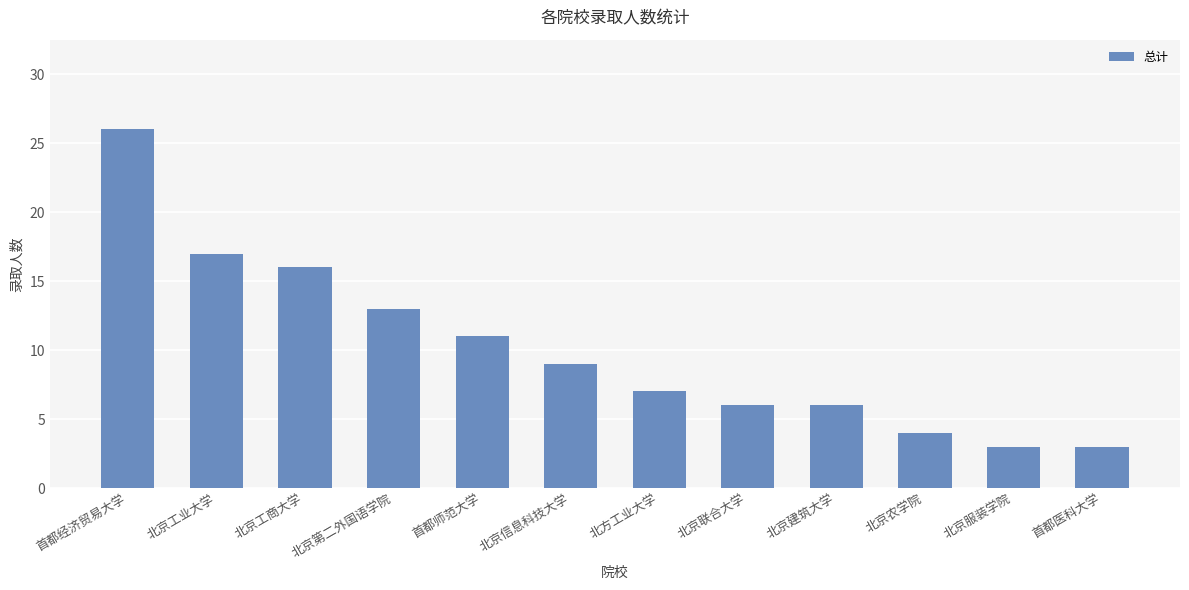

What is the label of the 11th bar from the left?

北京服装学院